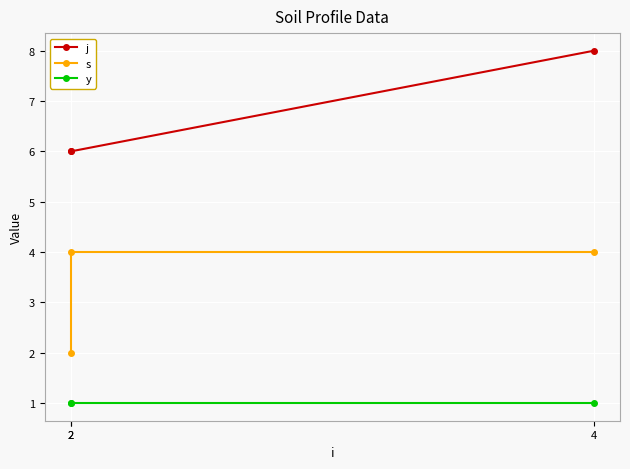

Is the value of s at 2 greater than the value of j at 2?

No